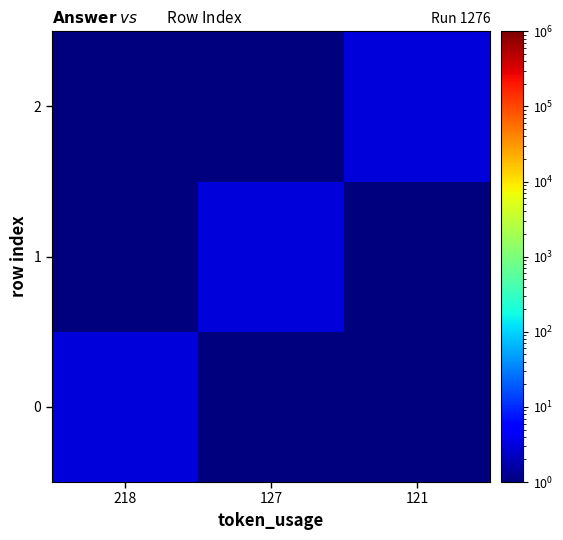

Between 218 and 127, which is larger?

218